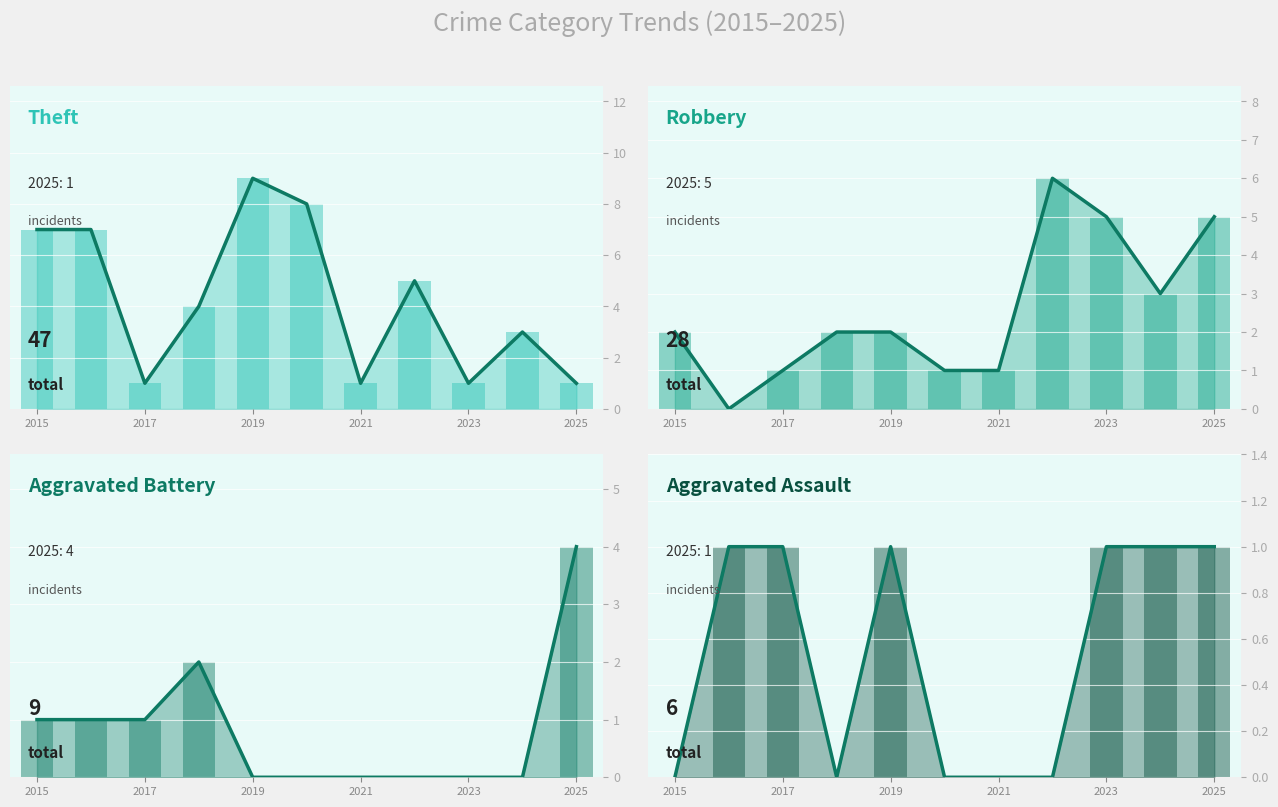

Reading left to right, list all the values displayed in this chart.

Theft: 7	7	1	4	9	8	1	5	1	3	1
Robbery: 2	0	1	2	2	1	1	6	5	3	5
Aggravated Battery: 1	1	1	2	0	0	0	0	0	0	4
Aggravated Assault: 0	1	1	0	1	0	0	0	1	1	1